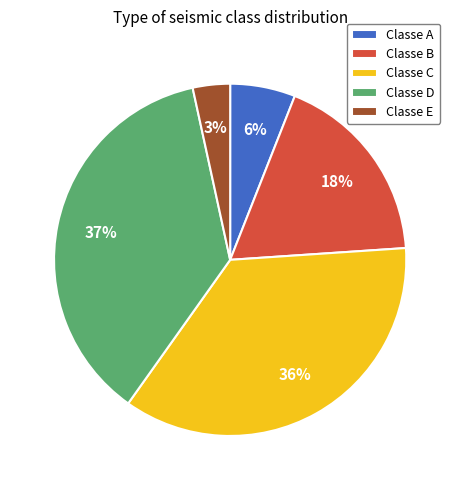

To the nearest percent, what portion does Classe D represent?

37%